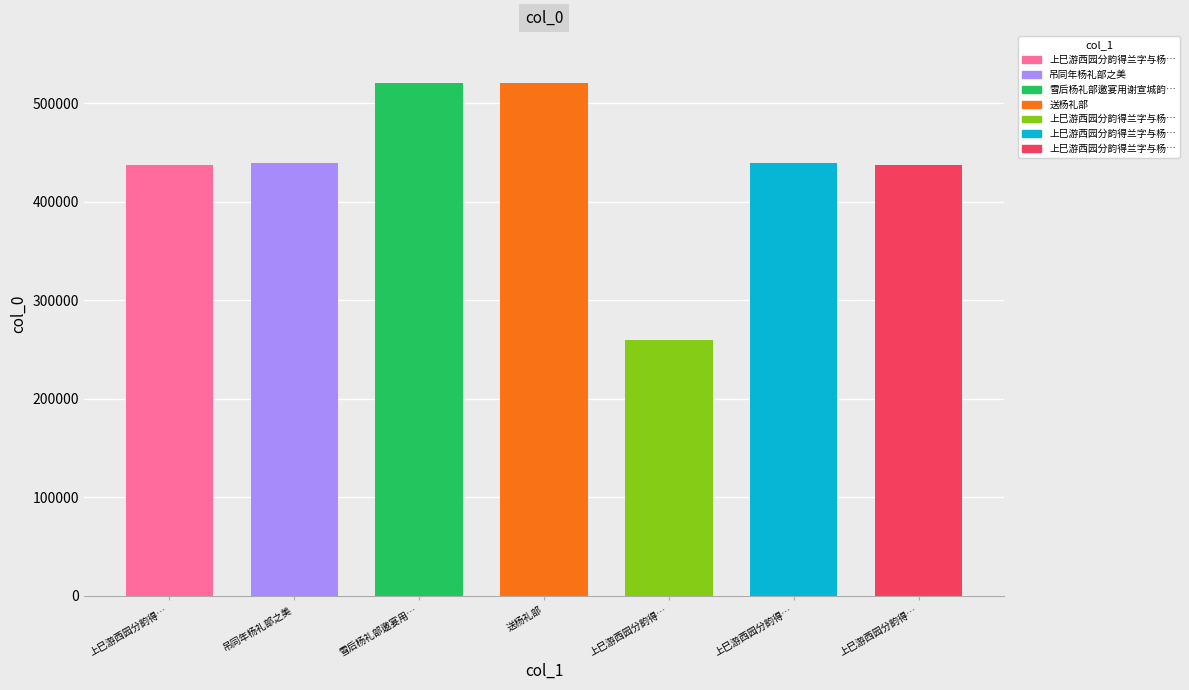

What is the minimum value shown in the chart?

259638